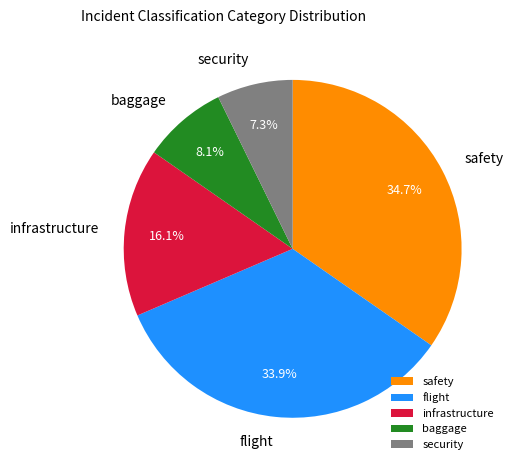

To the nearest percent, what is the difference between the infrastructure and safety slice percentages?

19%